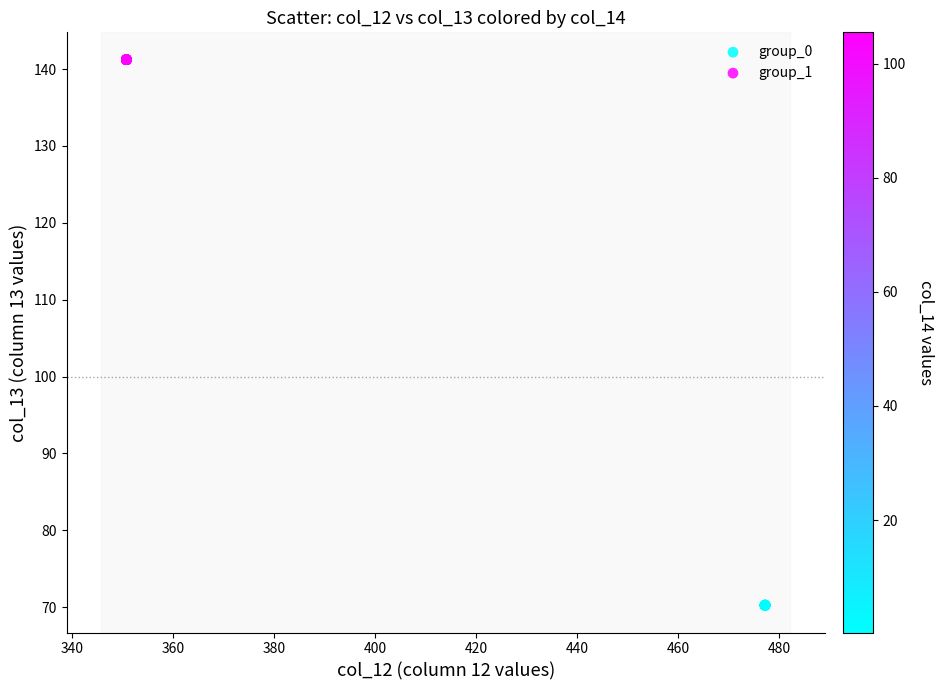

Which series reaches the minimum Y coordinate?

group_0